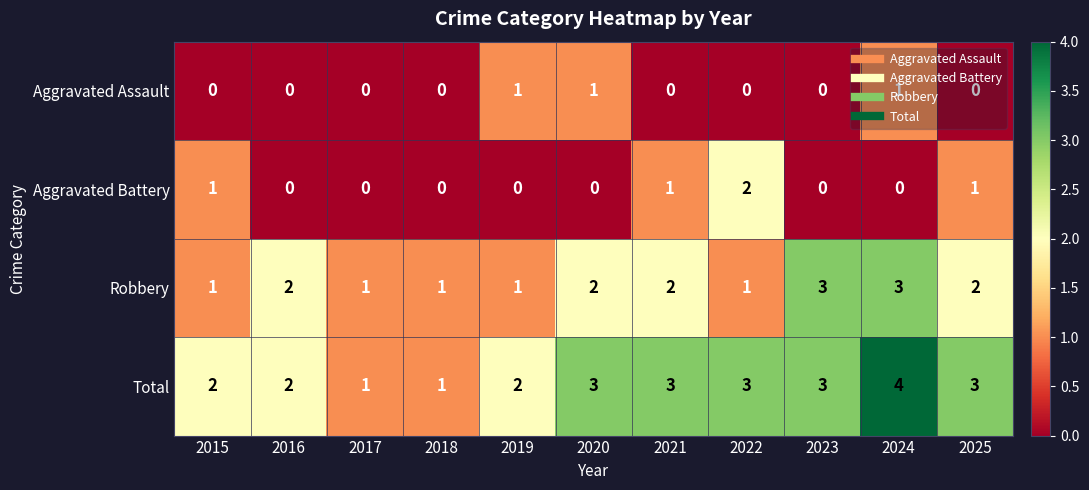

Which series has the largest total across all categories?

Total